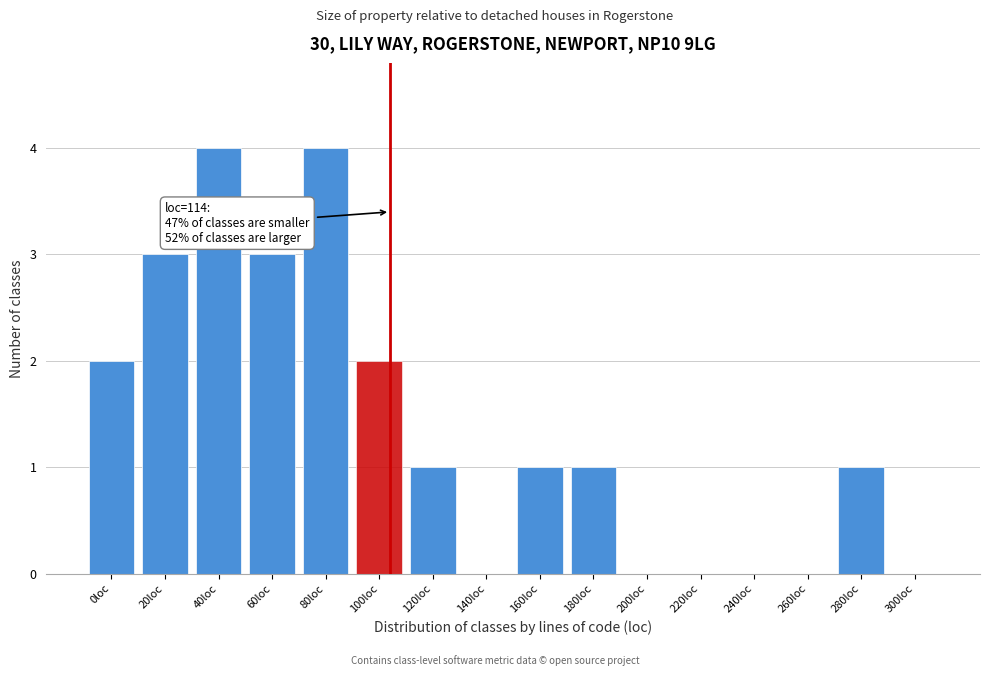

Reading left to right, what are all the values shown in this chart?

0loc=2	20loc=3	40loc=4	60loc=3	80loc=4	100loc=2	120loc=1	140loc=0	160loc=1	180loc=1	200loc=0	220loc=0	240loc=0	260loc=0	280loc=1	300loc=0